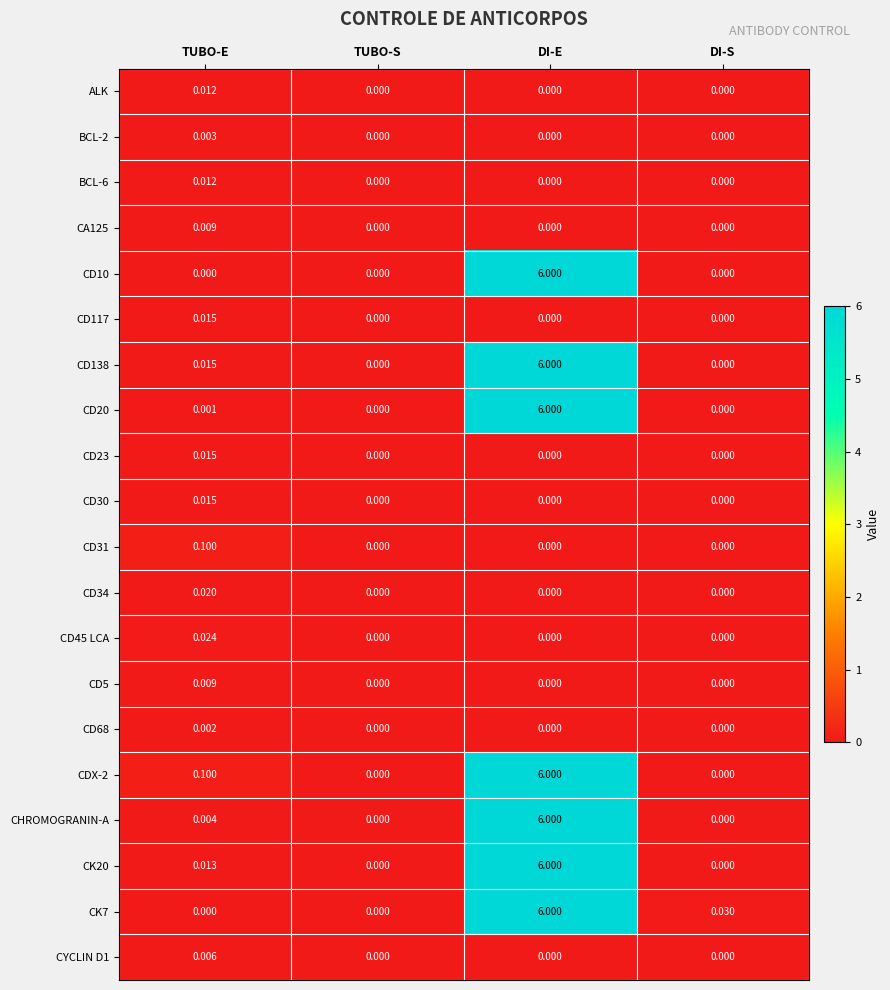

At which category is the sum across all series the highest?

DI-E